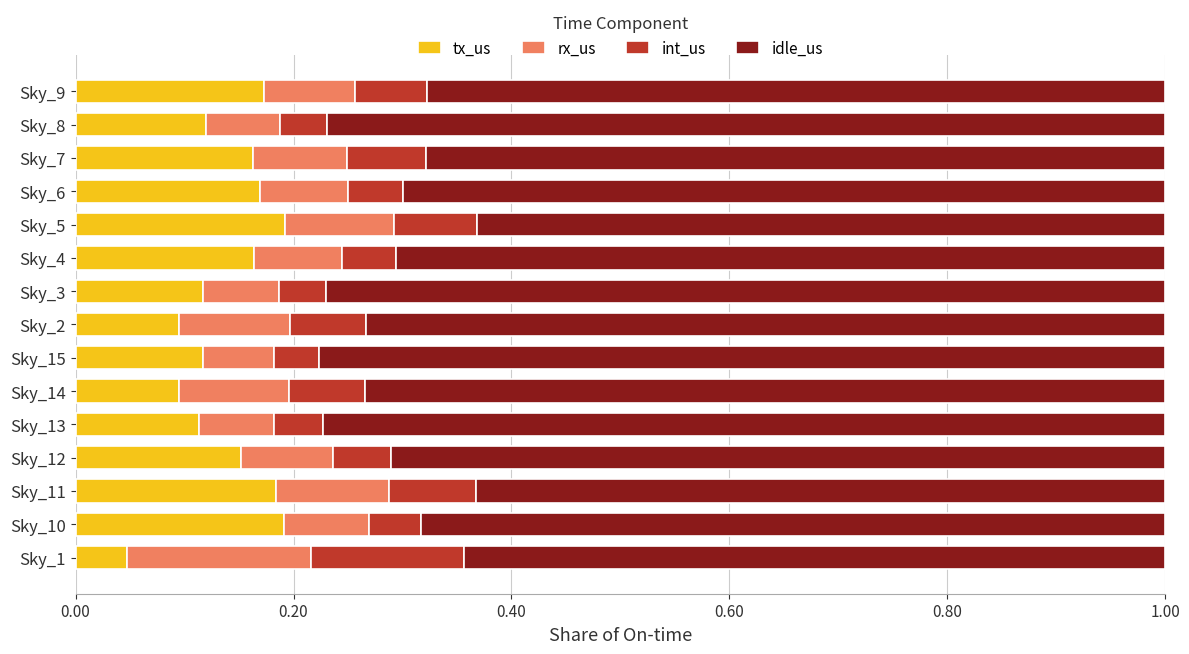

At which label does tx_us reach its minimum?

Sky_1